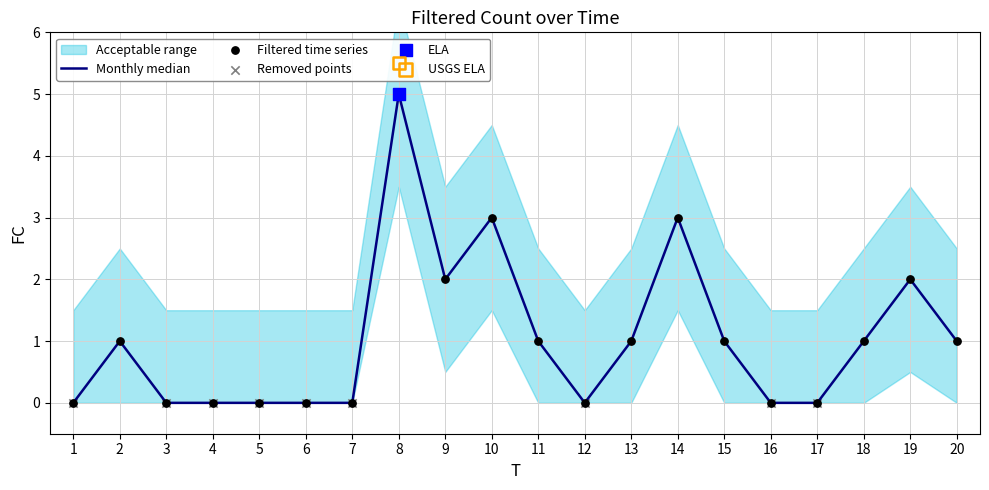

What is the change in value from 5 to 13?

+1